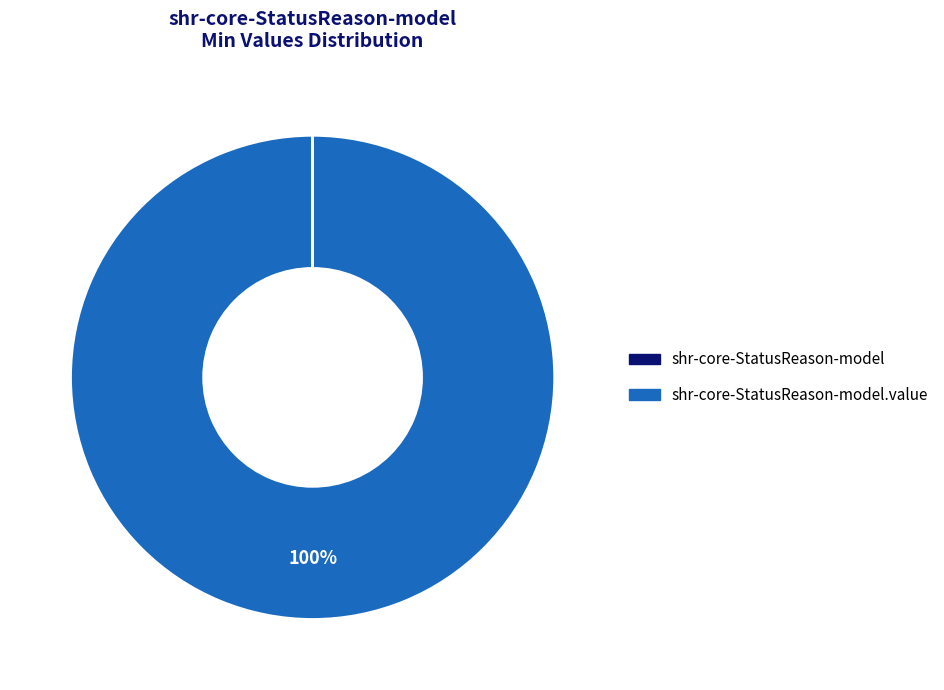

Is there any slice that represents more than half of the pie?

Yes